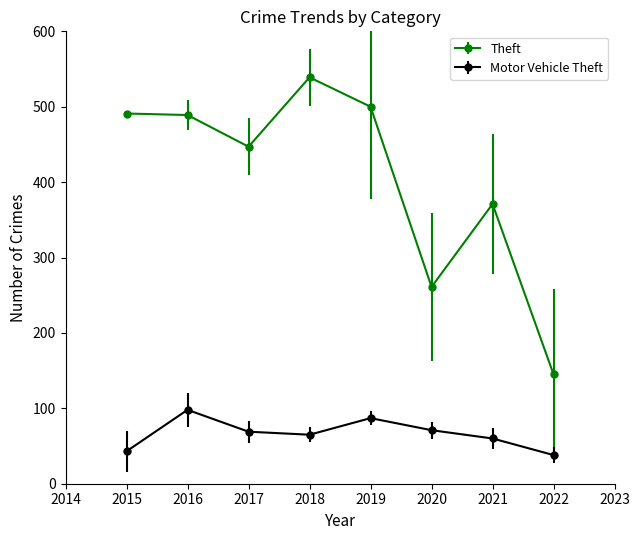

What is the difference between the highest and lowest values at 2015?

448